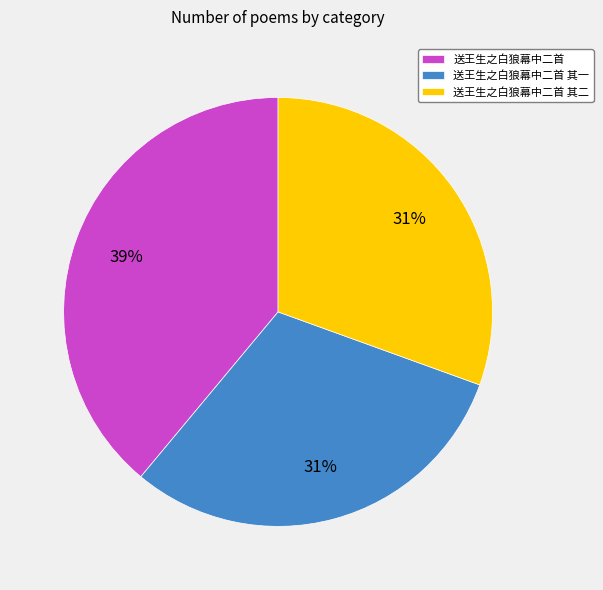

Which category has the biggest portion of the pie?

送王生之白狼幕中二首